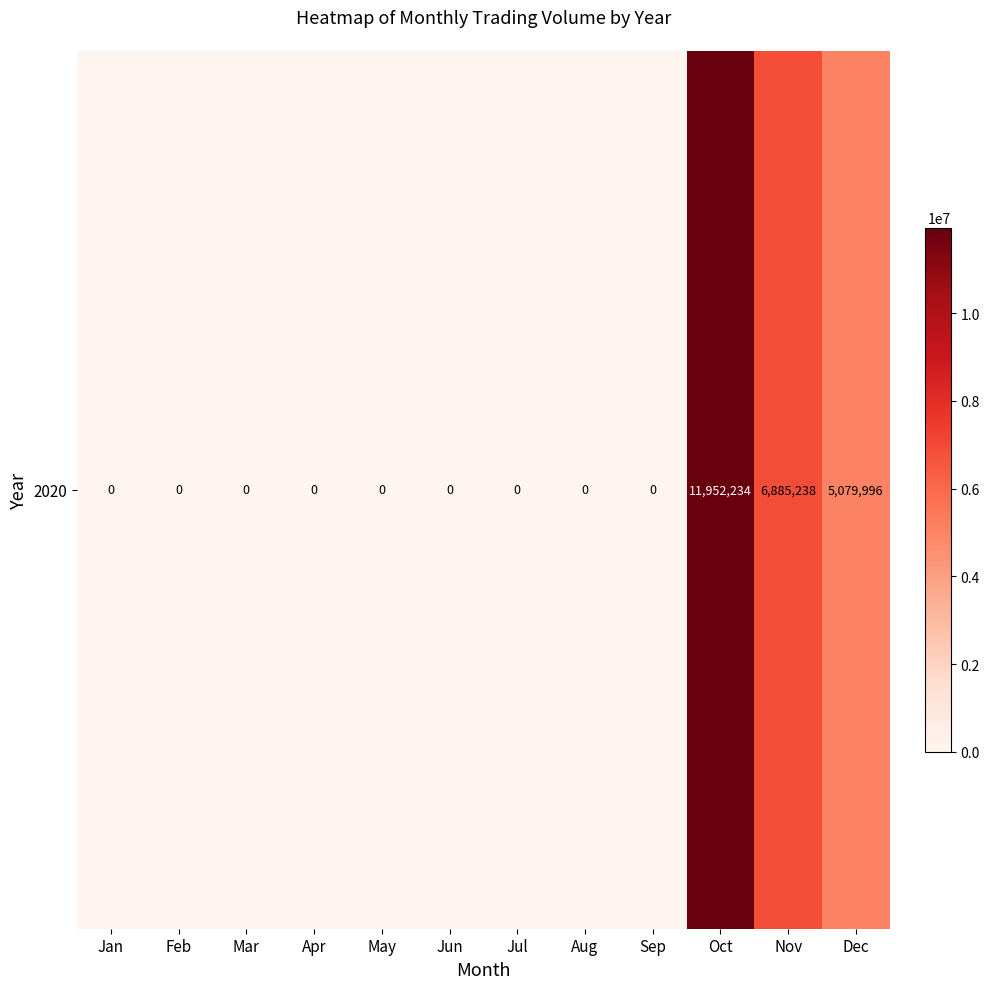

Rank the categories by value from highest to lowest.

Oct, Nov, Dec, Jan, Feb, Mar, Apr, May, Jun, Jul, Aug, Sep